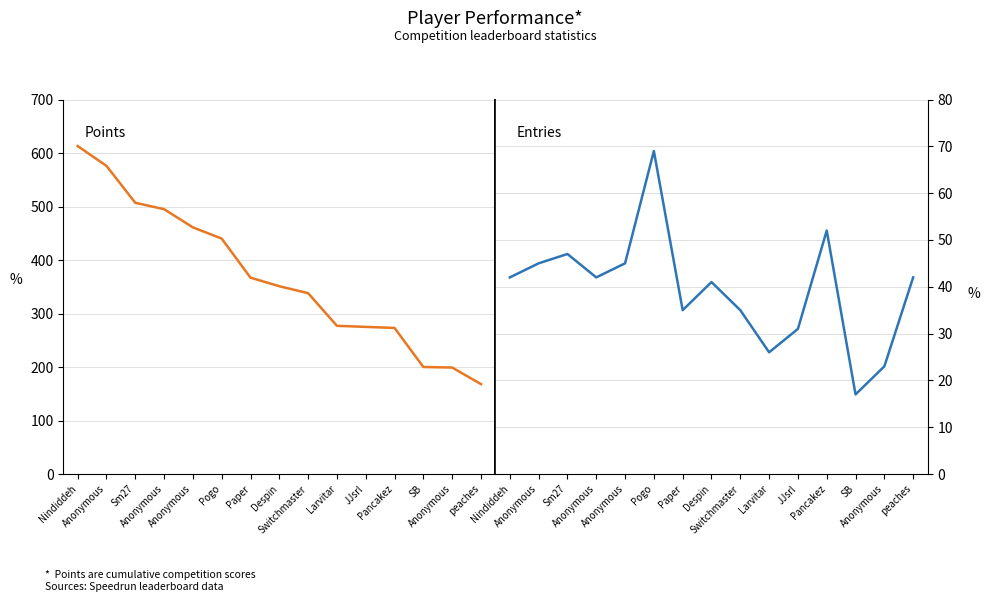

How many data points in Entries are above 42?

5